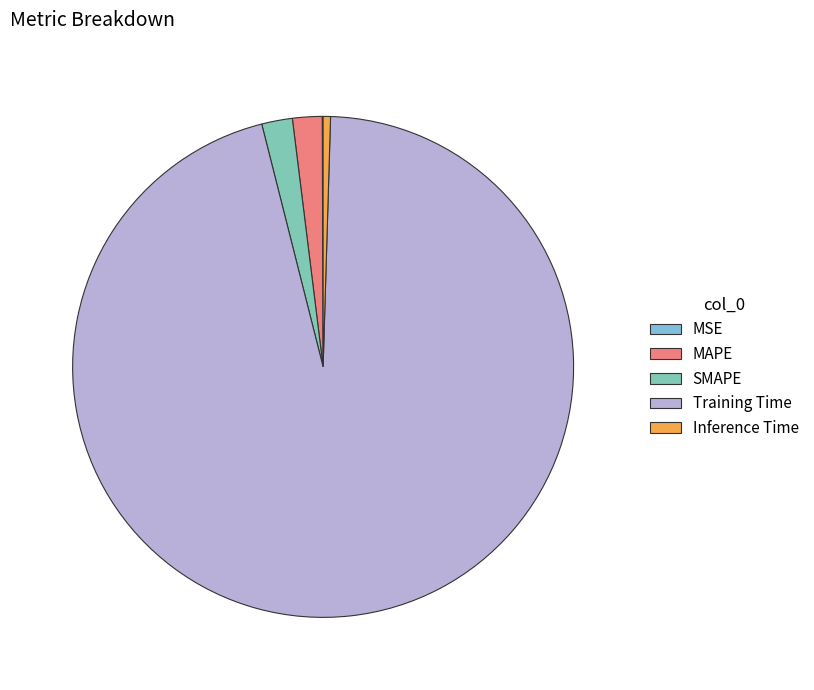

To the nearest percent, what is the difference between the MSE and Training Time slice percentages?

96%